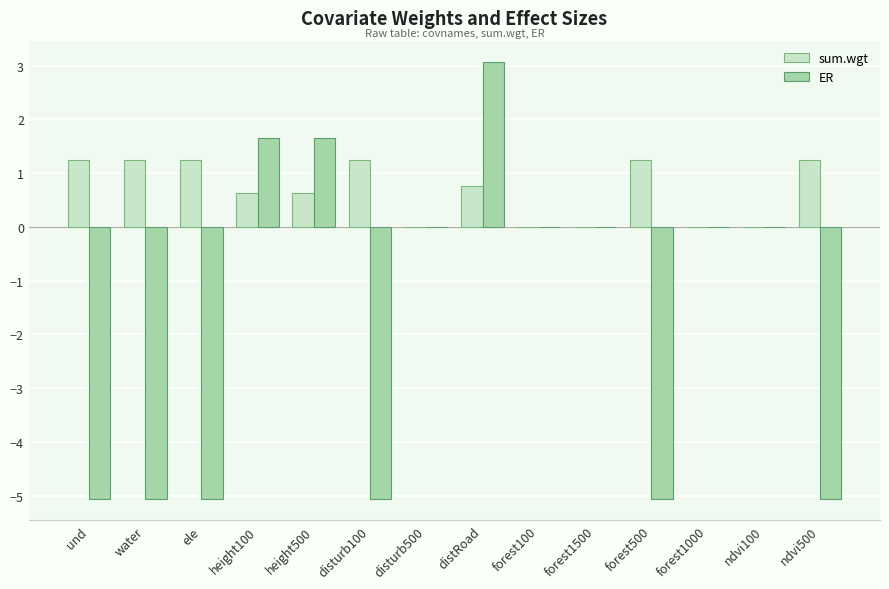

What is the highest value of the ER series?

3.1